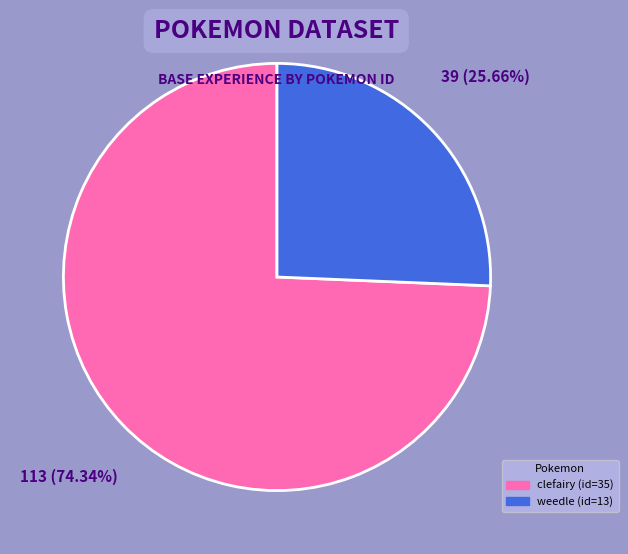

Is there a majority slice in this chart?

Yes